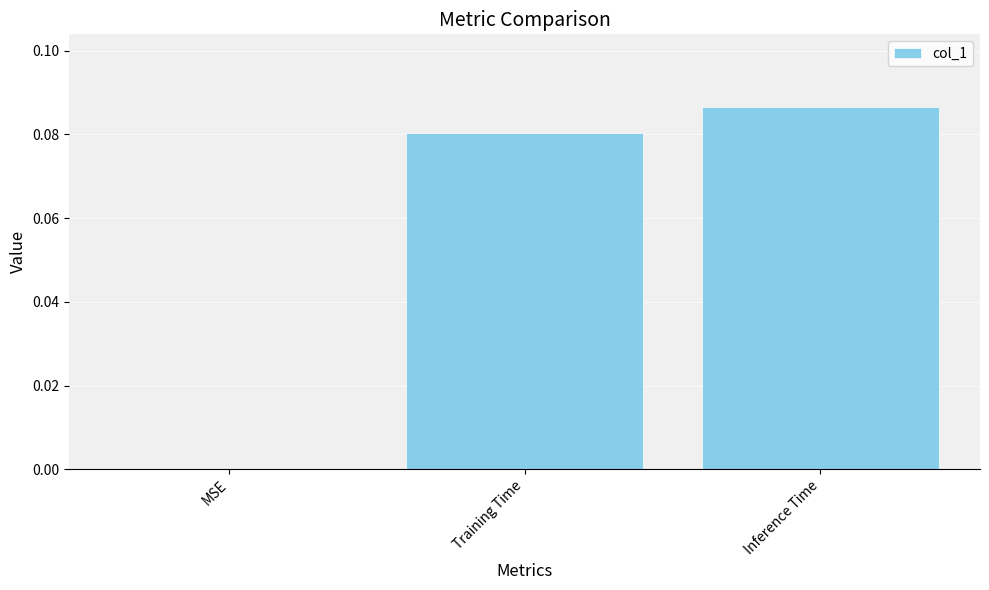

The value at MSE is 0.0. True or false?

True